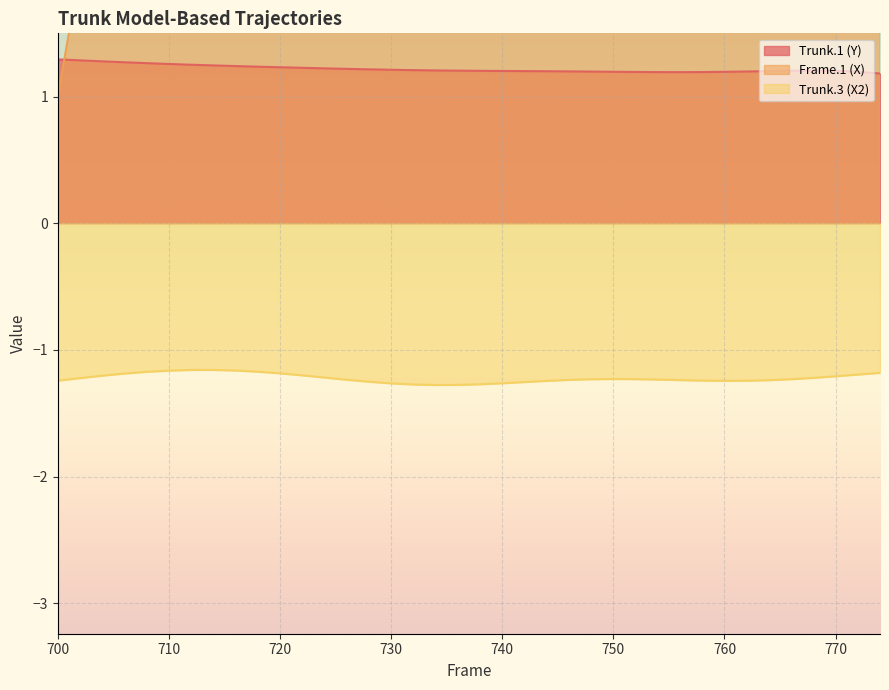

Which has a higher value, 704 or 736?

704